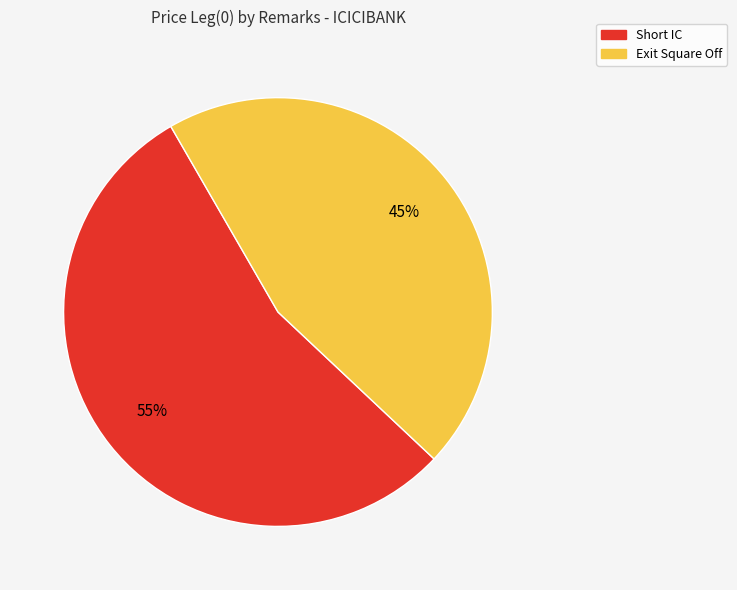

Count the number of slices in the pie.

2